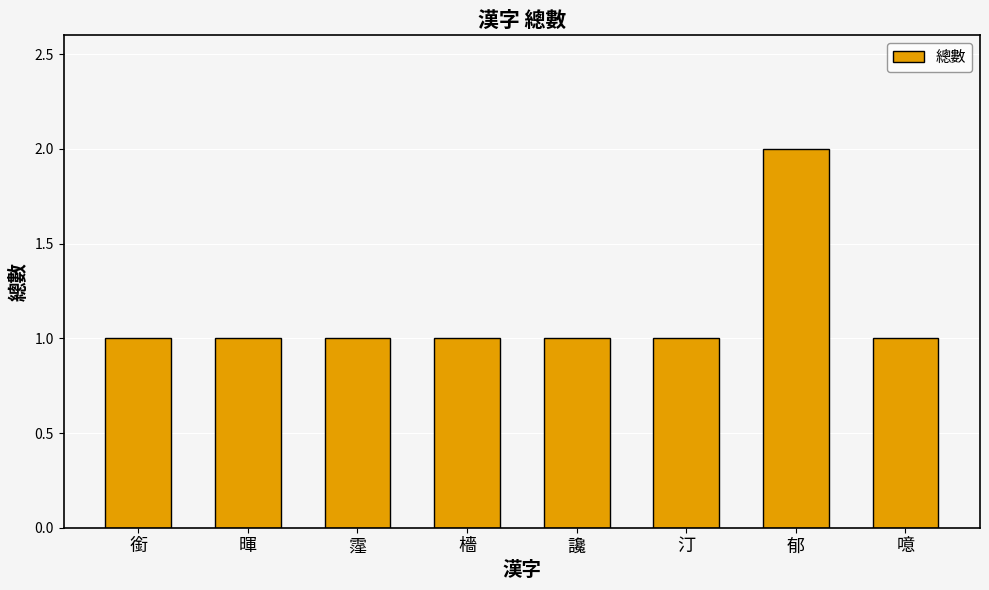

Reading left to right, list all the values displayed in this chart.

銜=1	暉=1	霪=1	檣=1	讒=1	汀=1	郁=2	噫=1